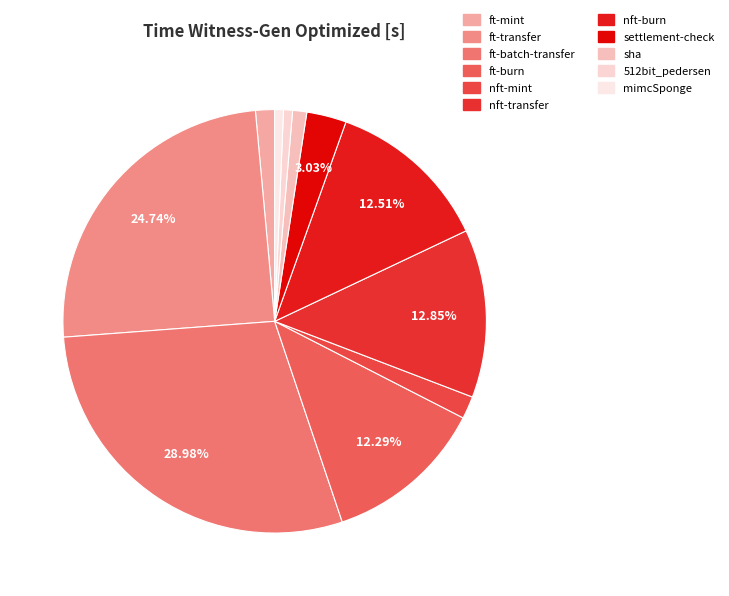

To the nearest percent, what percentage of the pie is mimcSponge?

1%